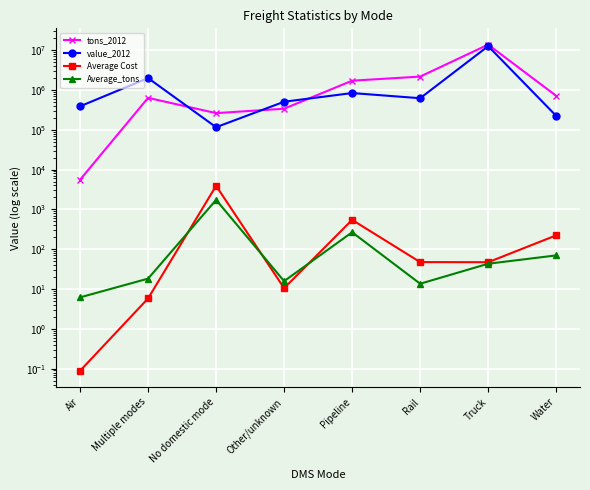

At Water, list the series in order from smallest to largest.

Average_tons, Average Cost, value_2012, tons_2012